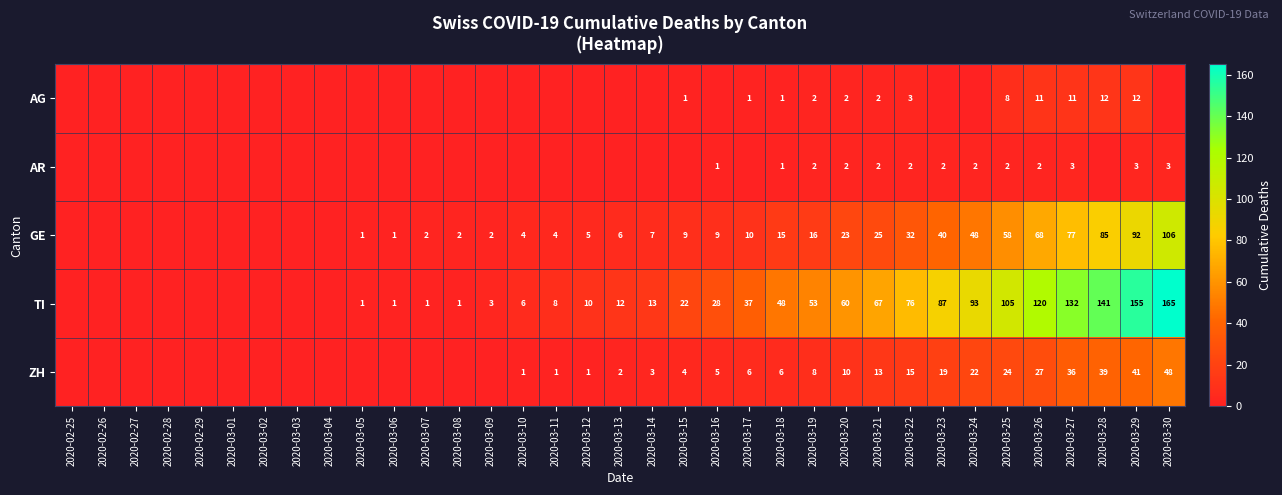

What is the sum of the GE values at 2020-03-22 and 2020-03-11?

36